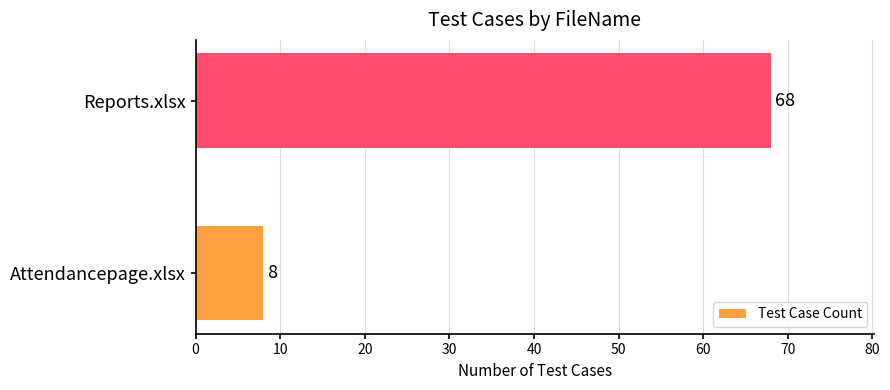

Which has a higher value, Attendancepage.xlsx or Reports.xlsx?

Reports.xlsx